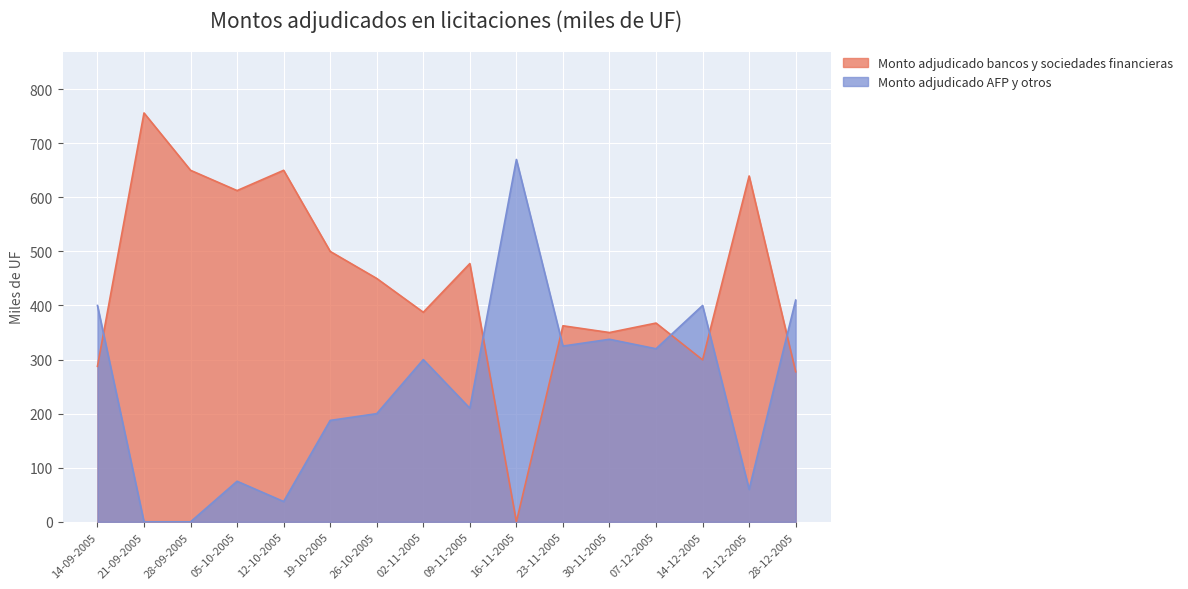

Rank the categories by Monto adjudicado bancos y sociedades financieras value from highest to lowest.

21-09-2005, 28-09-2005, 12-10-2005, 21-12-2005, 05-10-2005, 19-10-2005, 09-11-2005, 26-10-2005, 02-11-2005, 07-12-2005, 23-11-2005, 30-11-2005, 14-12-2005, 14-09-2005, 28-12-2005, 16-11-2005